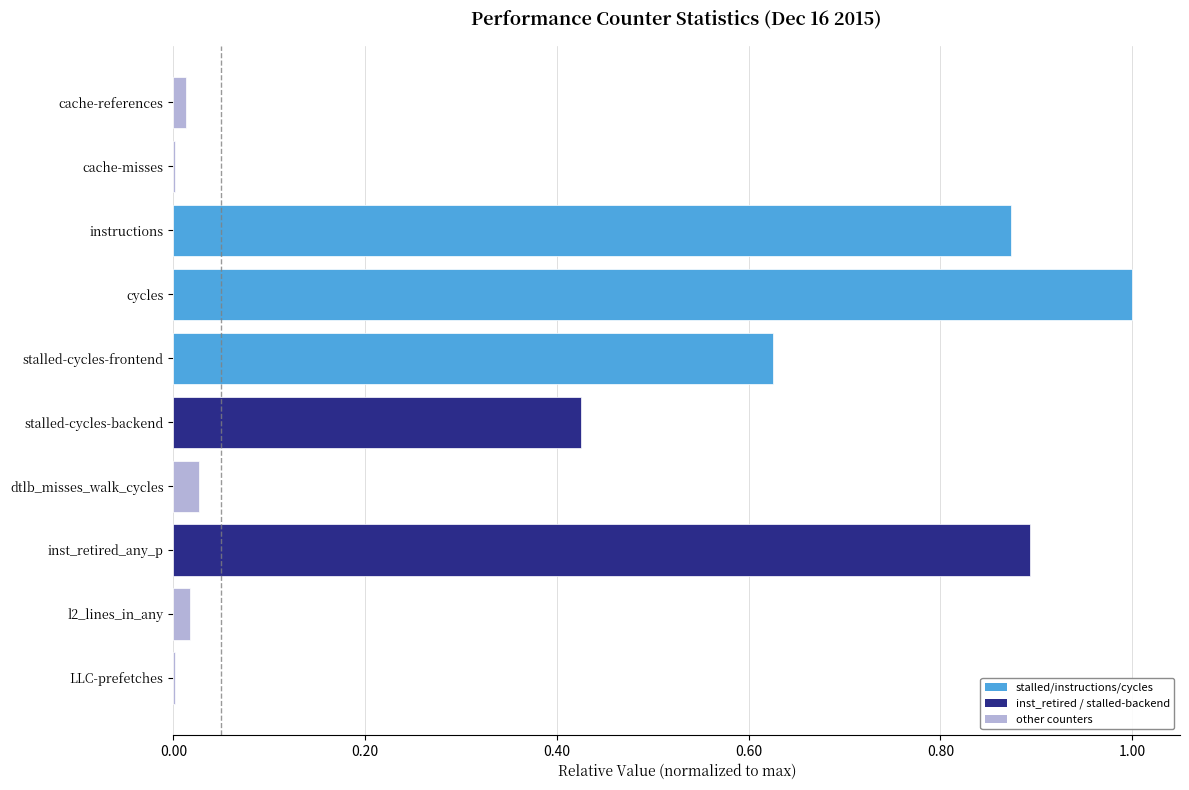

What is the sum of all values?

3.9